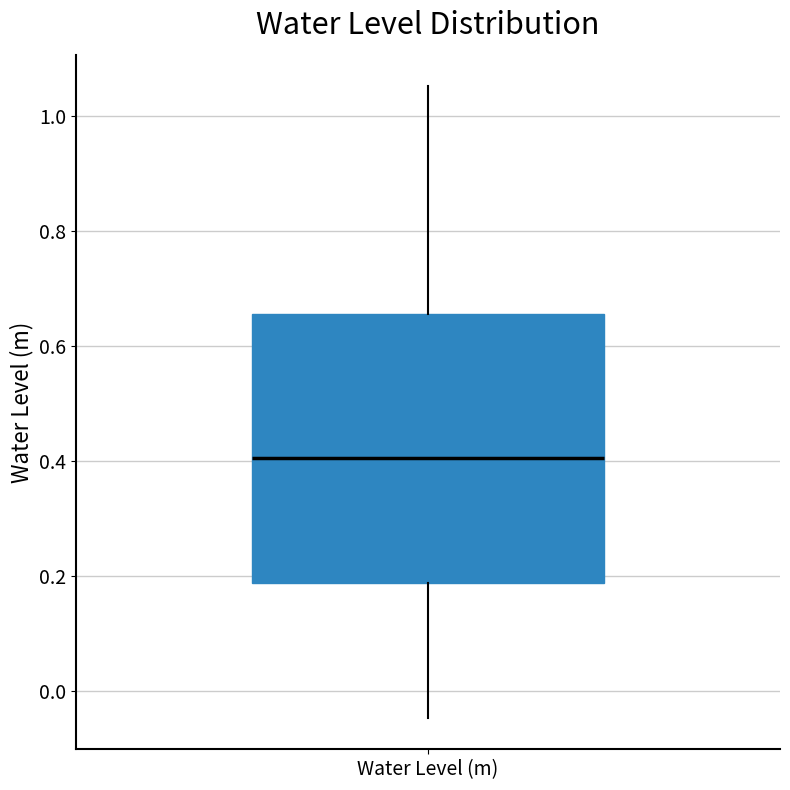

Transcribe this box plot: give where the median line is, the range the box spans, and where the two whiskers end, as read against the y-axis. The values are not printed on the chart, so give them approximately, as read against the axis.

median 0.40, box 0.18 to 0.66, whiskers -0.04 to 1.06